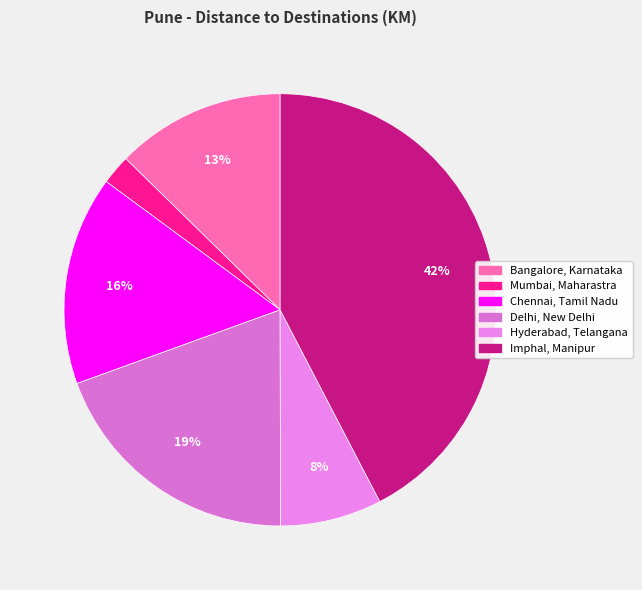

Is there a majority slice in this chart?

No